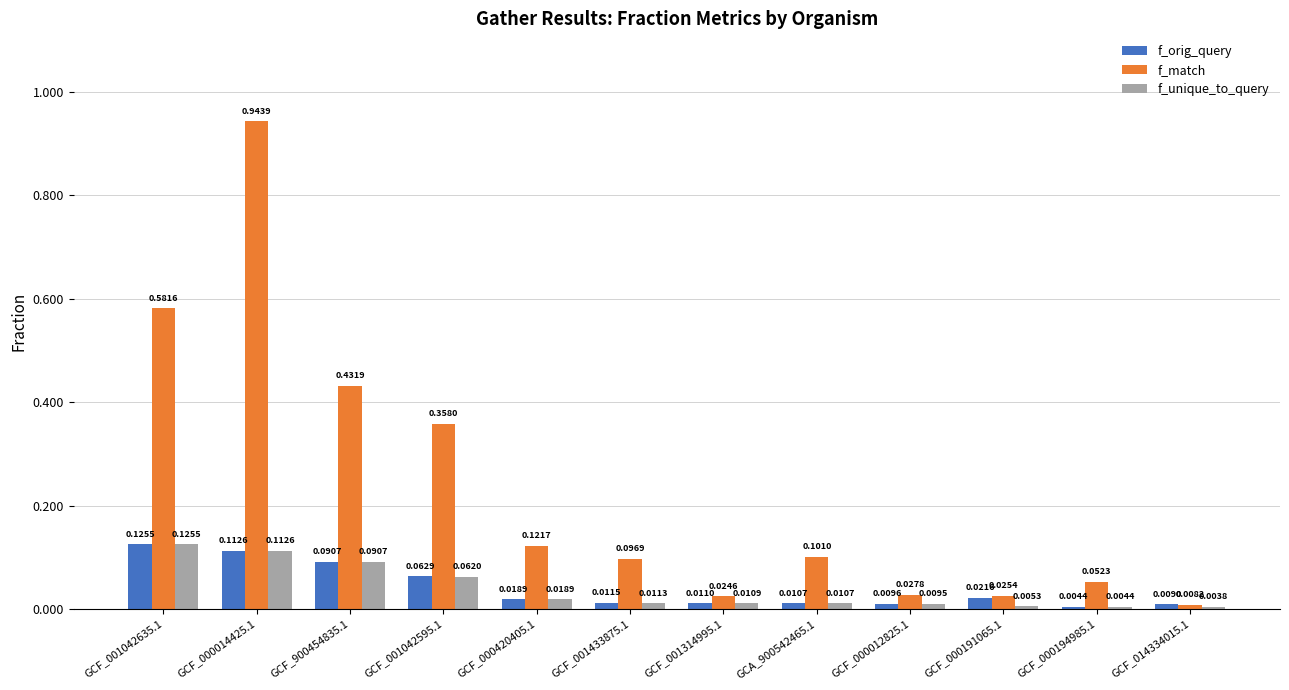

What position from the right is GCF_900454835.1?

10